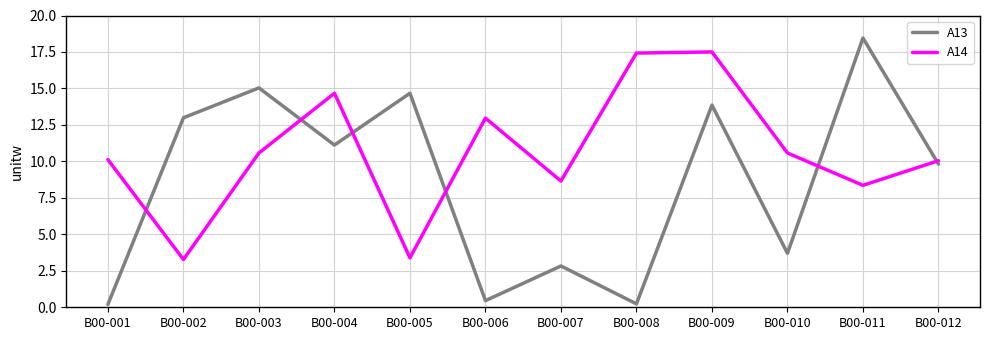

At which category does A14 reach its first local peak?

B00-004